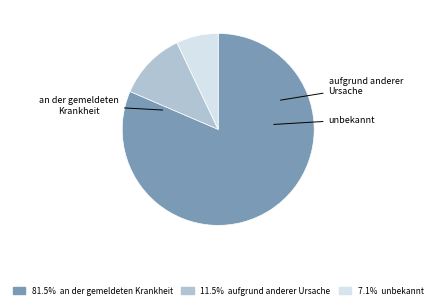

Does any single category account for the majority?

Yes